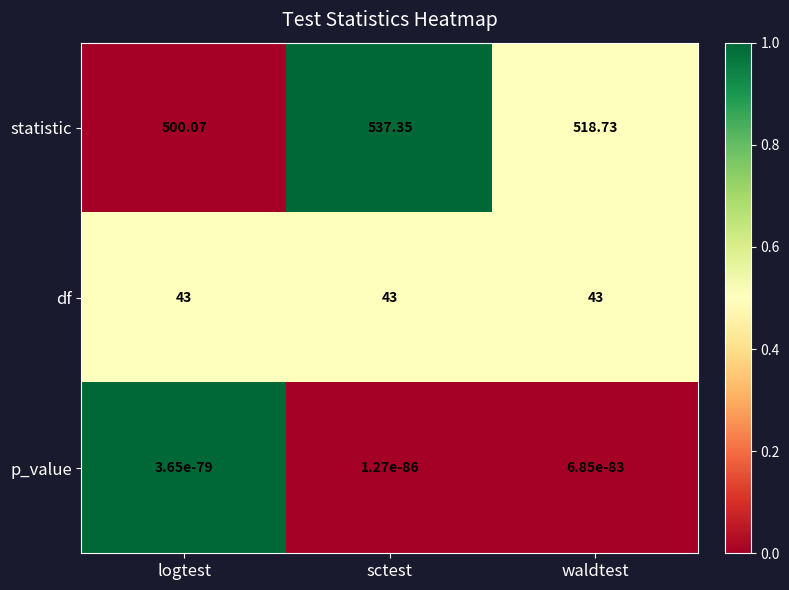

What is the difference between the highest and lowest values at waldtest?

518.7